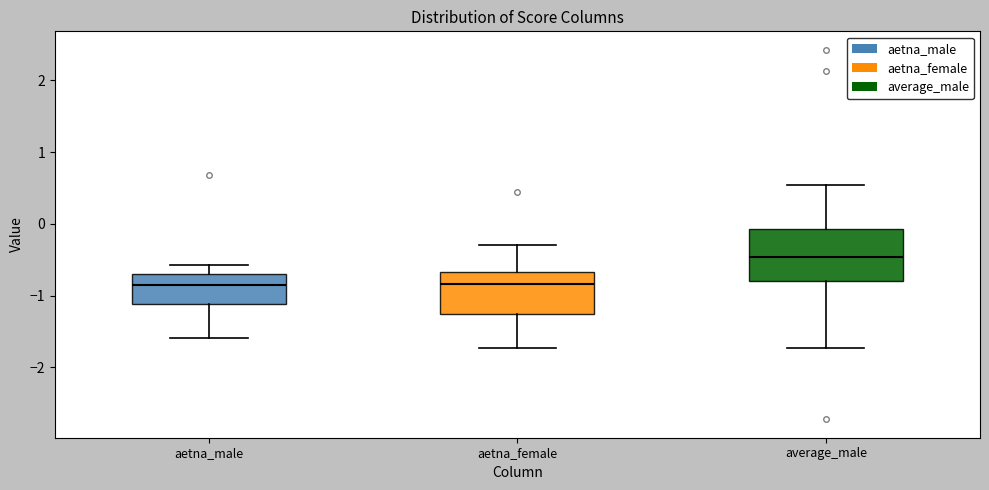

Which box is the tallest, from its lower edge to its upper edge?

average_male